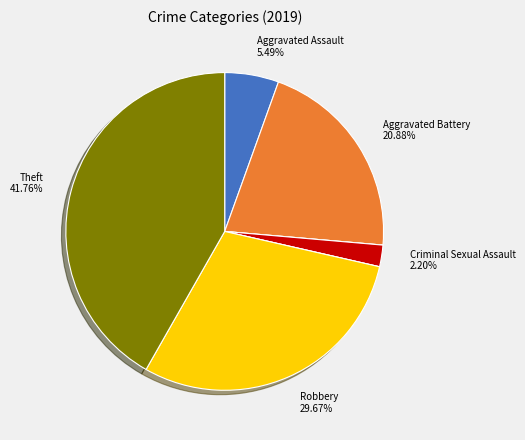

Is there any slice that represents more than half of the pie?

No